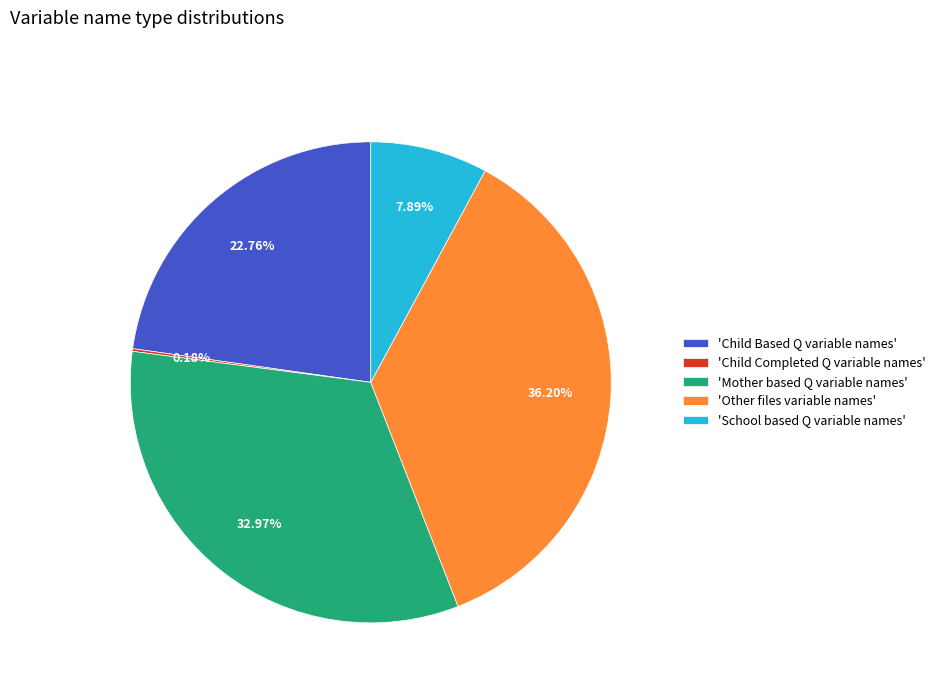

Is there a majority slice in this chart?

No